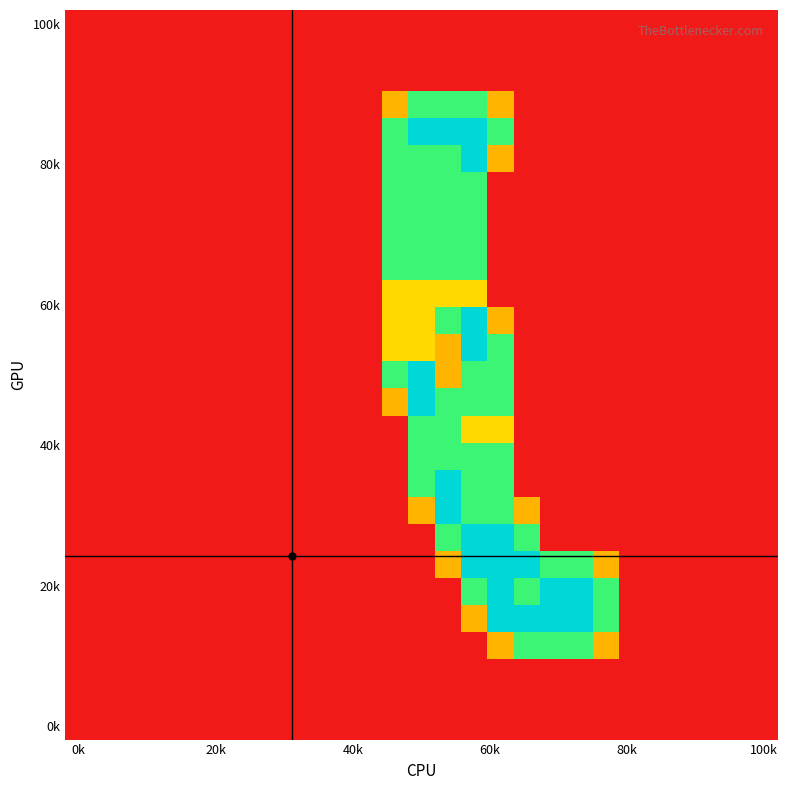

What is the maximum value shown in the chart?

2.0